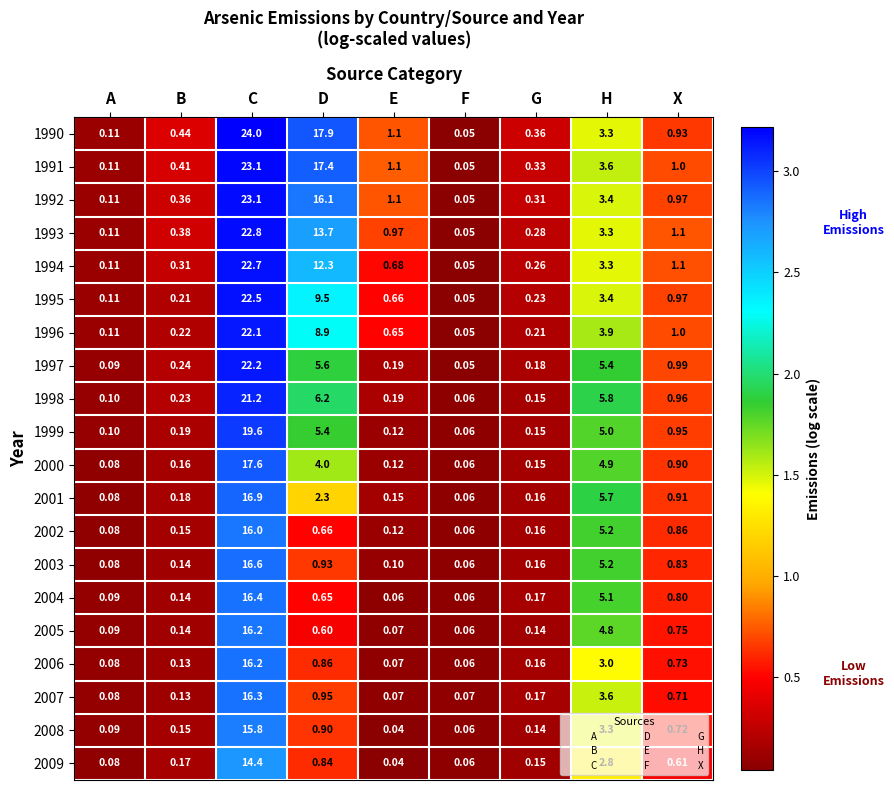

At which label does 1992 reach its minimum?

F